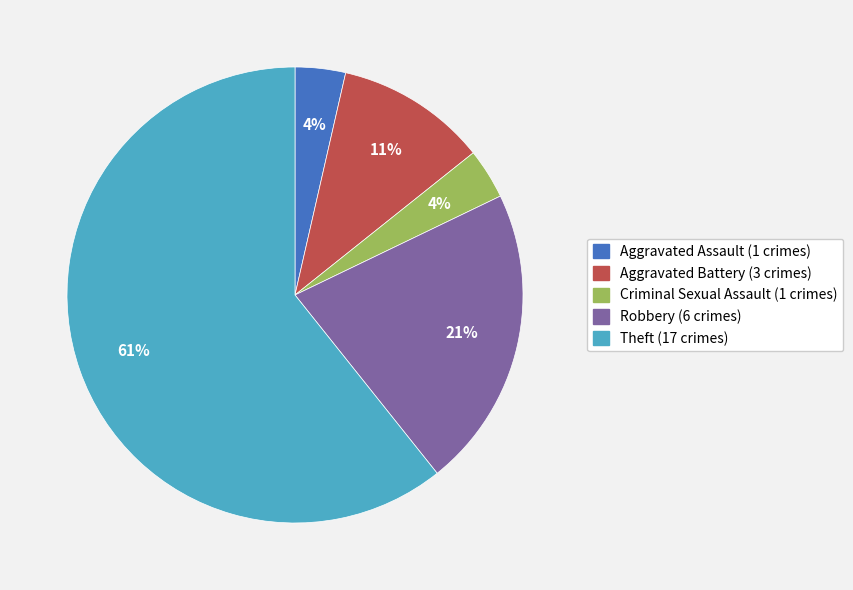

To the nearest percent, what portion does Robbery represent?

21%